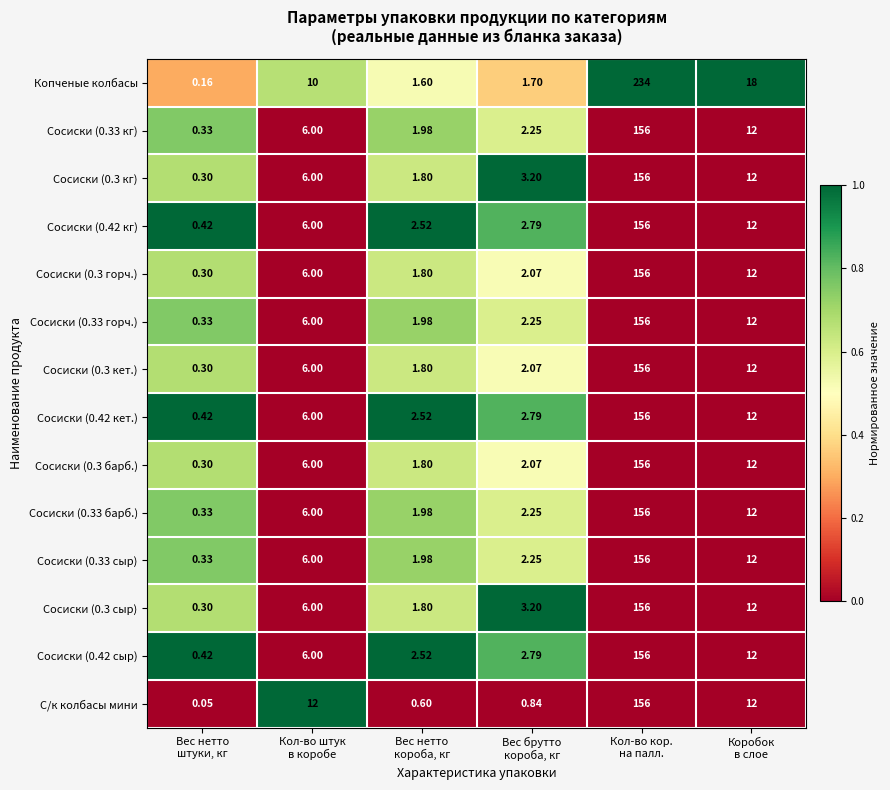

Which category has the lowest value across all series?

Вес нетто
штуки, кг